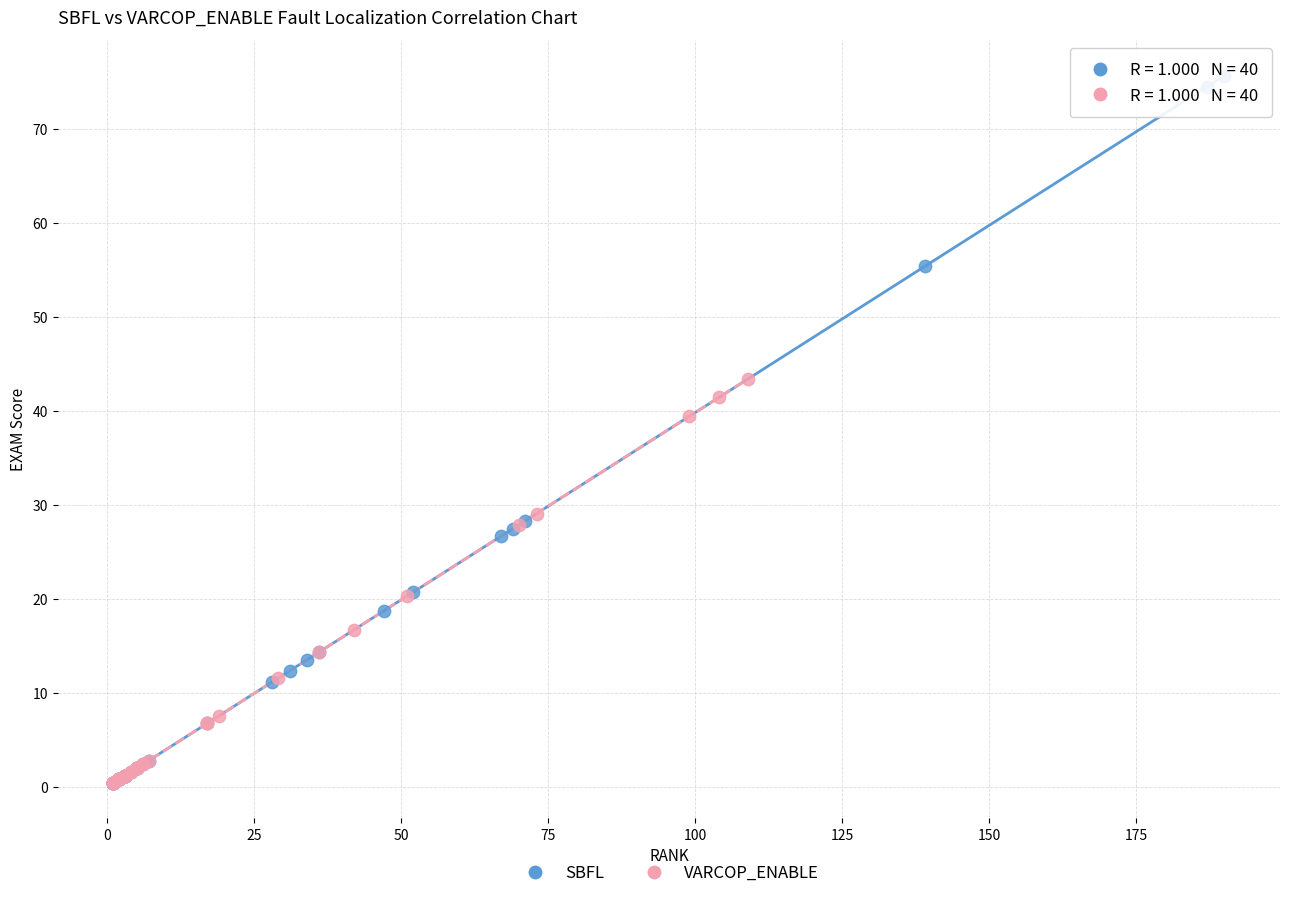

Which series has the largest Y range (max minus min)?

SBFL